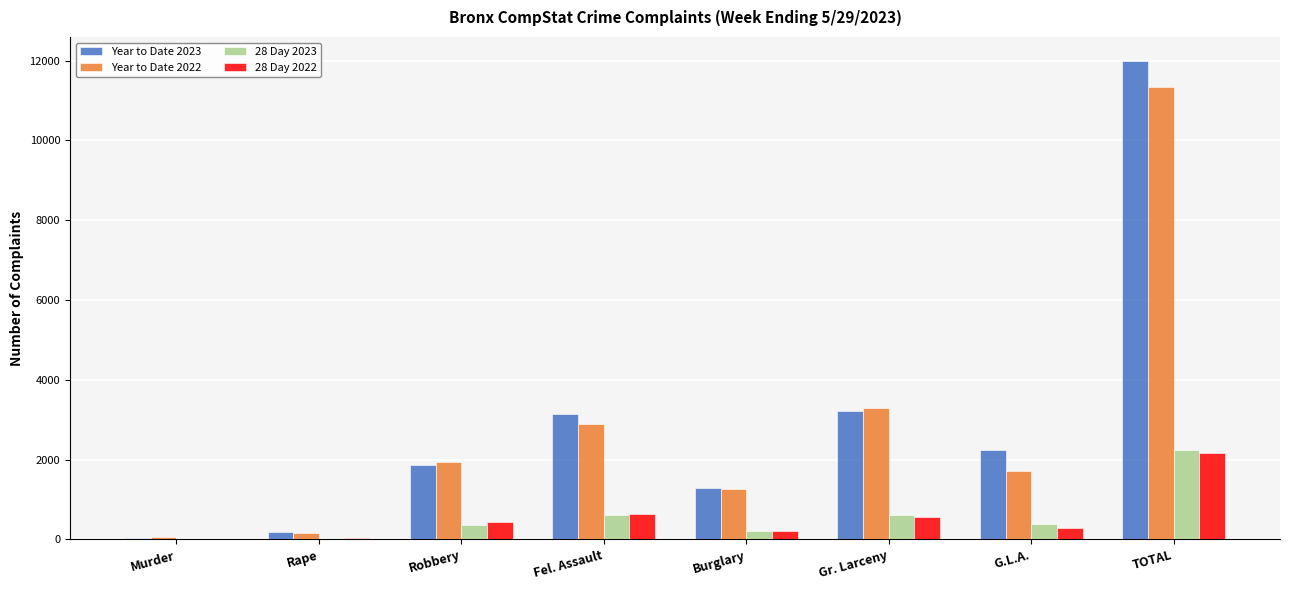

What are all the series names shown in the legend?

Year to Date 2023, Year to Date 2022, 28 Day 2023, 28 Day 2022